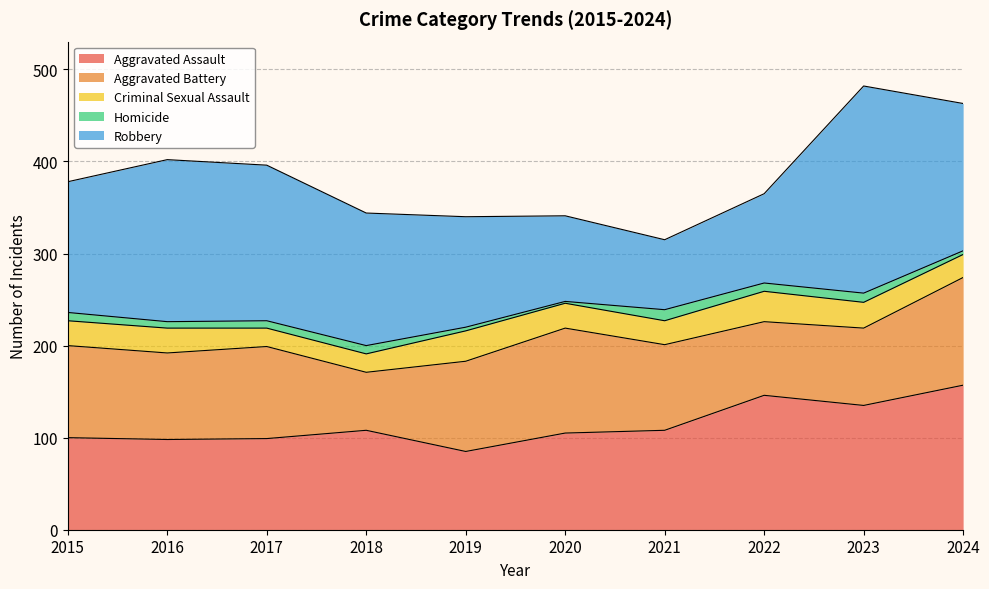

Which series has the largest range (max minus min)?

Robbery